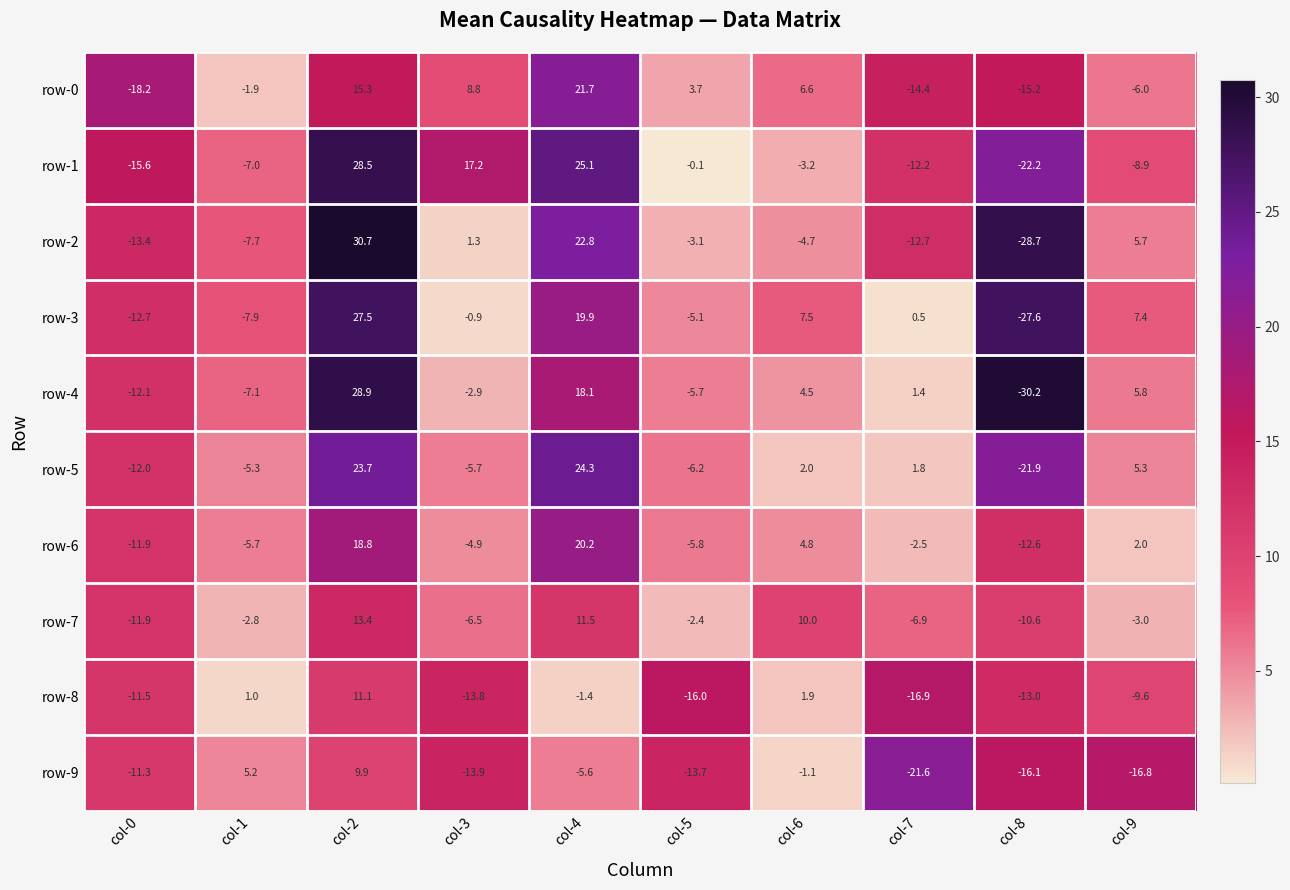

Where does the row-9 series first go above -11?

col-1